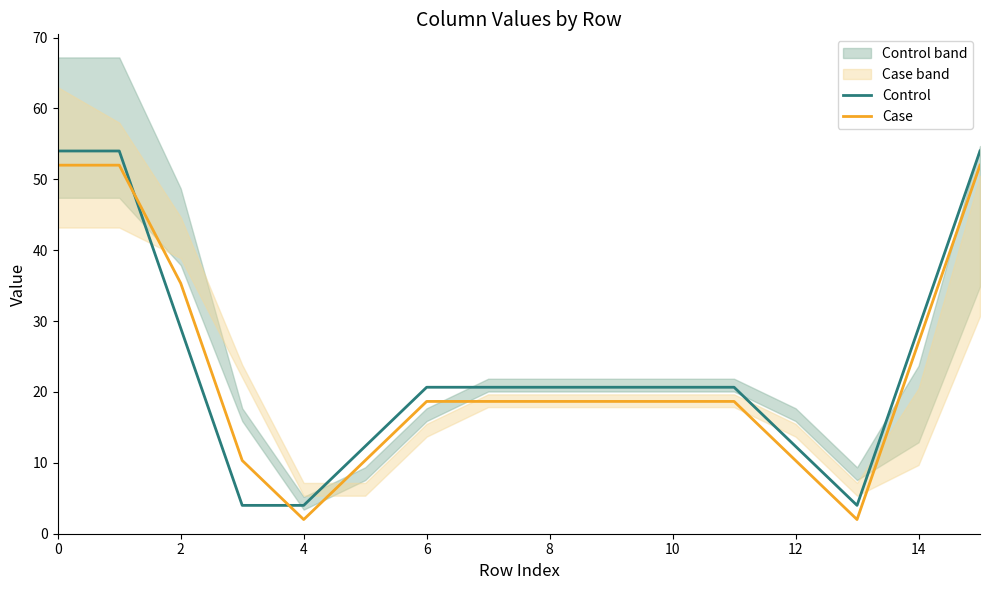

Which series has the largest total across all categories?

Control